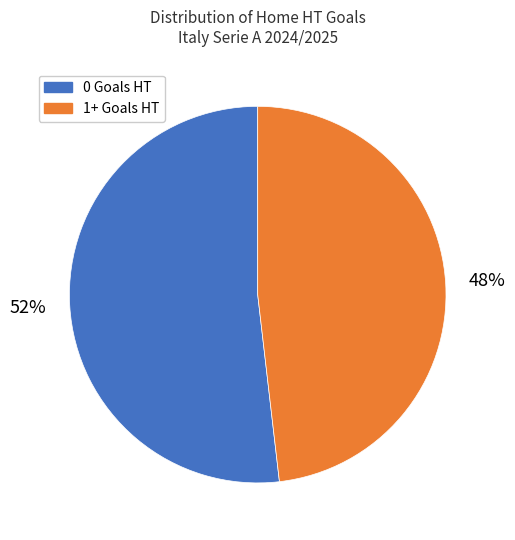

To the nearest percent, what is the average slice percentage?

50%